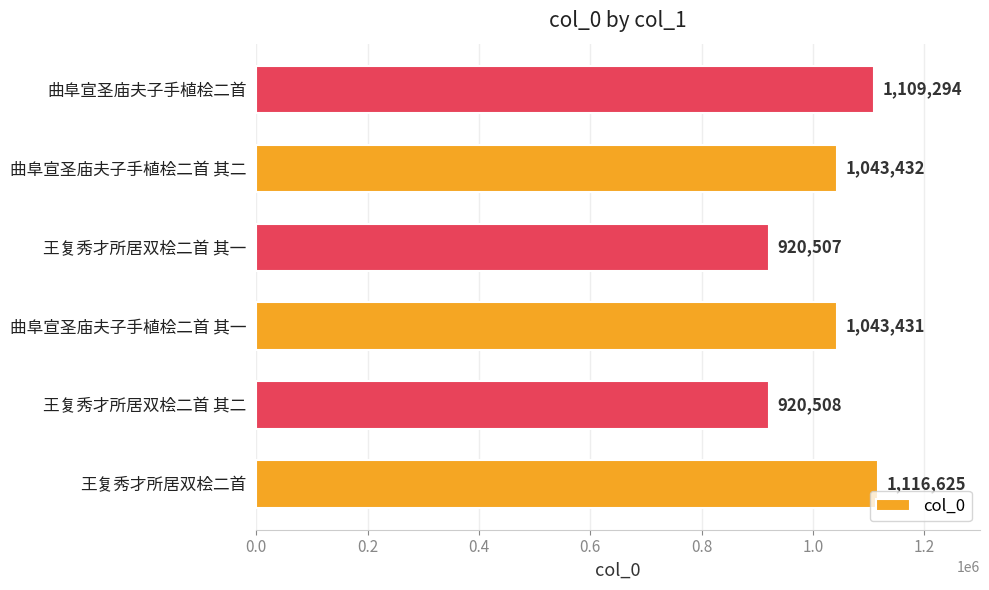

What is the difference between the second highest and minimum values?

188787